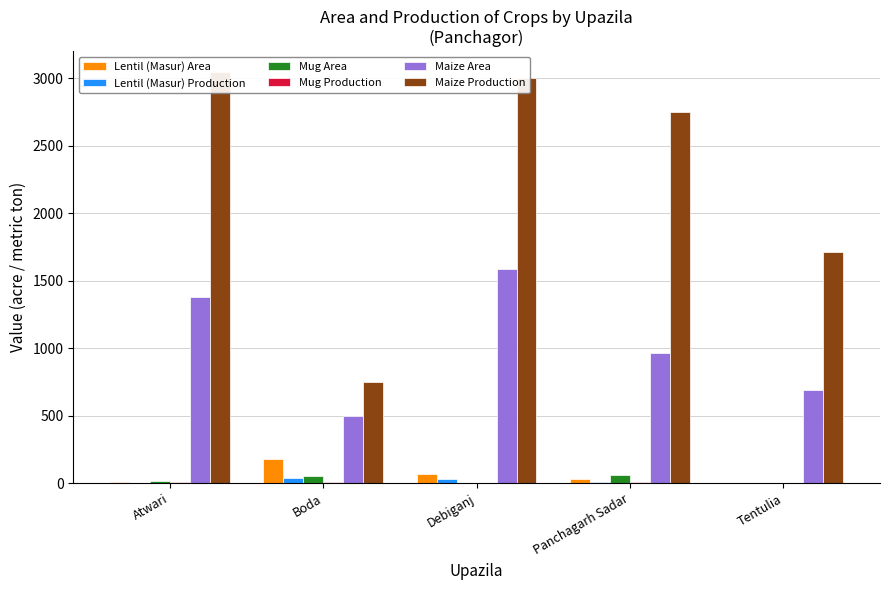

What value does the Lentil (Masur) Area series have at Panchagarh Sadar?

32.0